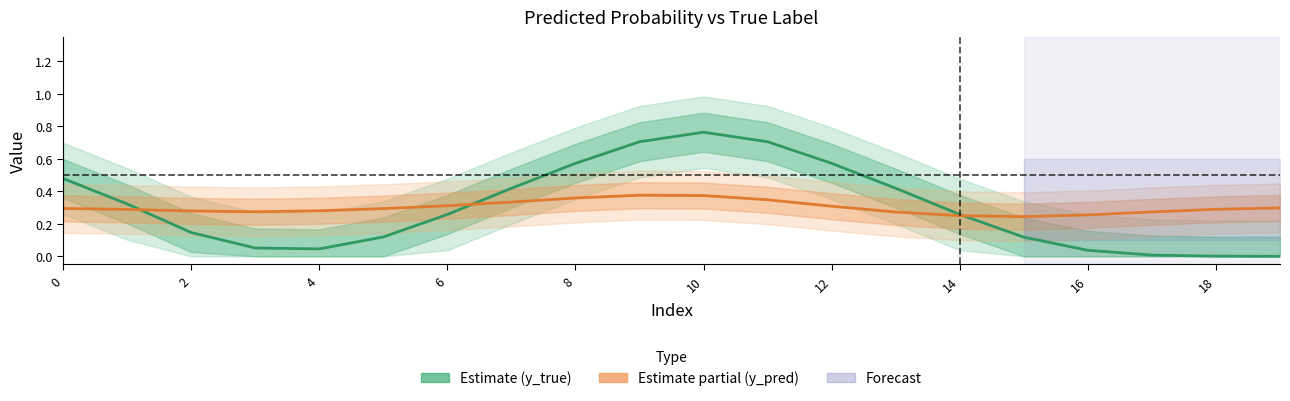

How many intersections are there between y_true (Estimate) and y_pred (Partial)?

3